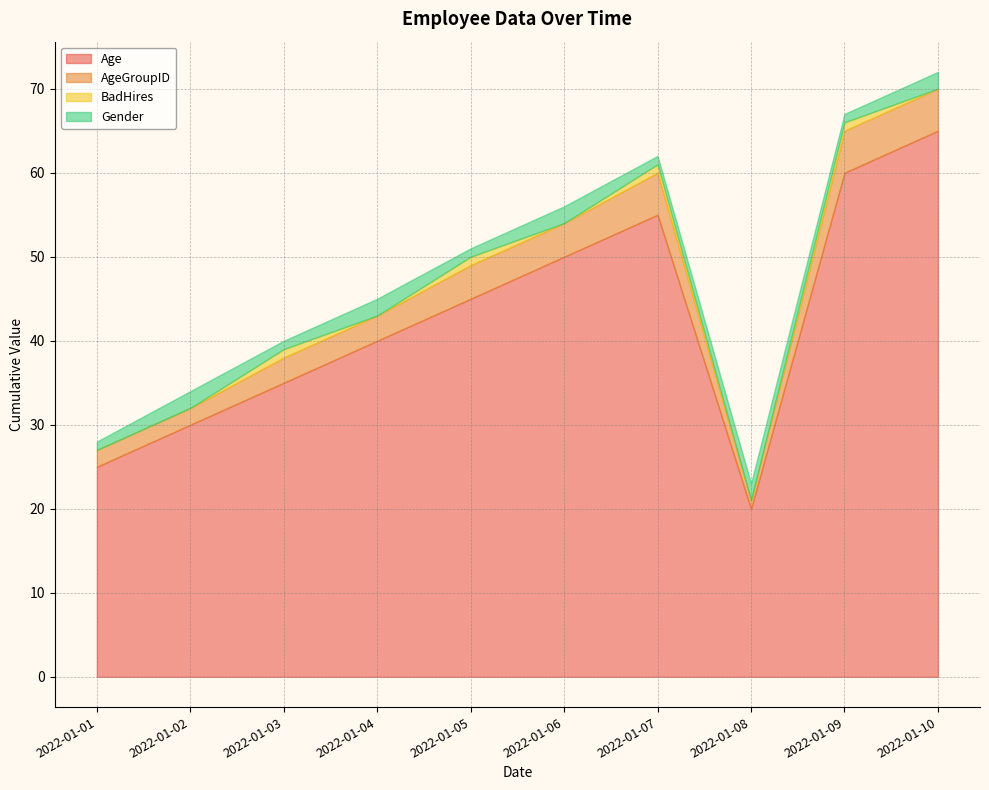

Which series has the largest range (max minus min)?

Age